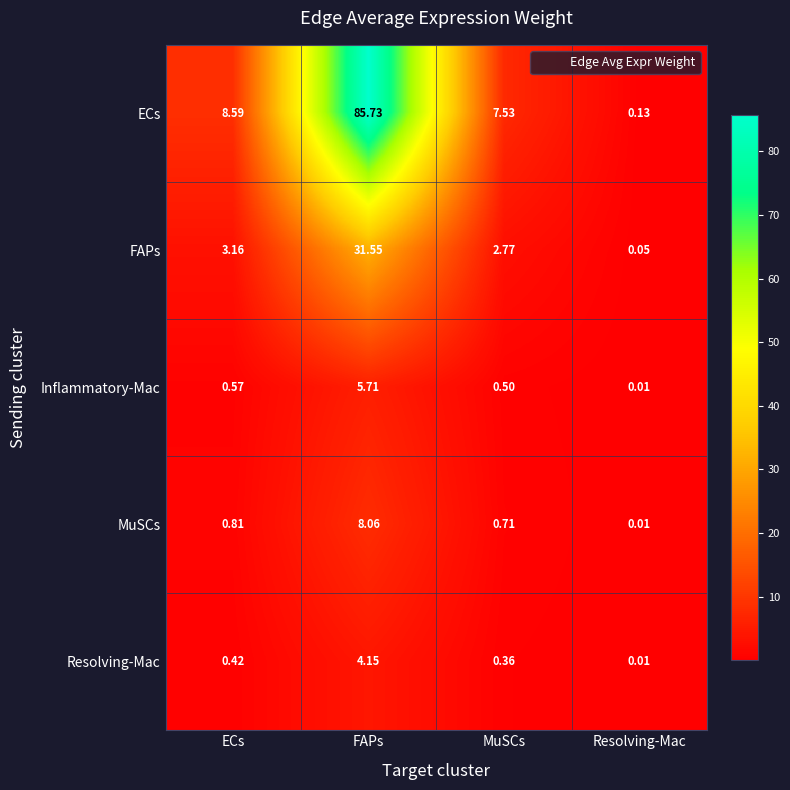

Which category has the lowest value across all series?

Resolving-Mac